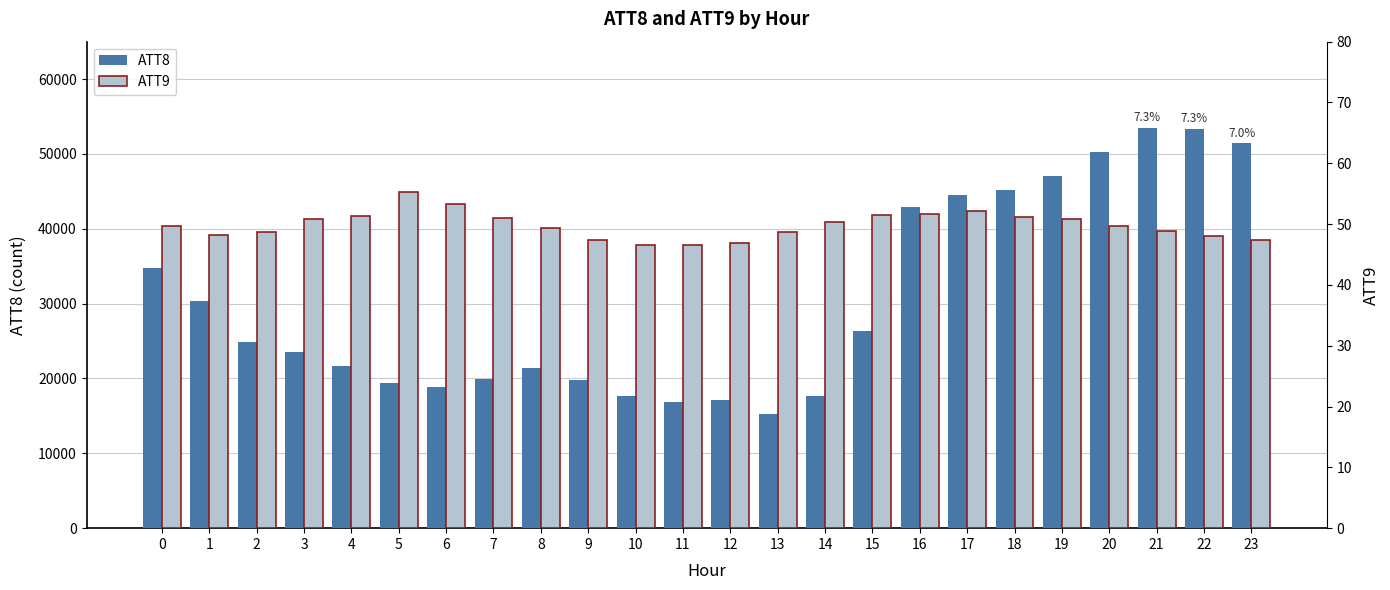

Reading right to left, transcribe all the data shown in this chart.

ATT8: 51400.0	53300.0	53500.0	50200.0	47100.0	45200.0	44500.0	42900.0	26300.0	17600.0	15200.0	17100.0	16900.0	17600.0	19800.0	21400.0	19900.0	18900.0	19400.0	21700.0	23600.0	24900.0	30400.0	34800.0
ATT9: 47.4	48.1	48.9	49.8	50.9	51.2	52.1	51.6	51.5	50.3	48.7	46.9	46.6	46.6	47.3	49.3	51.0	53.3	55.2	51.3	50.9	48.7	48.2	49.7